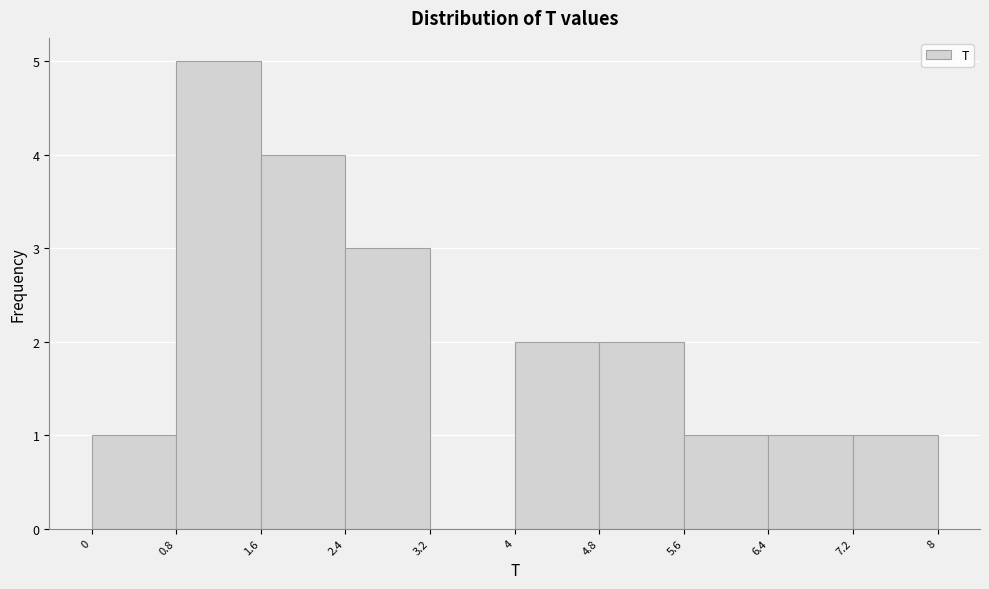

Reading left to right, transcribe this chart: for each bar, give the range it covers on the x-axis and its height. The values are not printed on the chart, so give them approximately, as read against the axis.

0 to 0.8: 1
0.8 to 1.6: 5
1.6 to 2.4: 4
2.4 to 3.2: 3
3.2 to 4: 0
4 to 4.8: 2
4.8 to 5.6: 2
5.6 to 6.4: 1
6.4 to 7.2: 1
7.2 to 8: 1